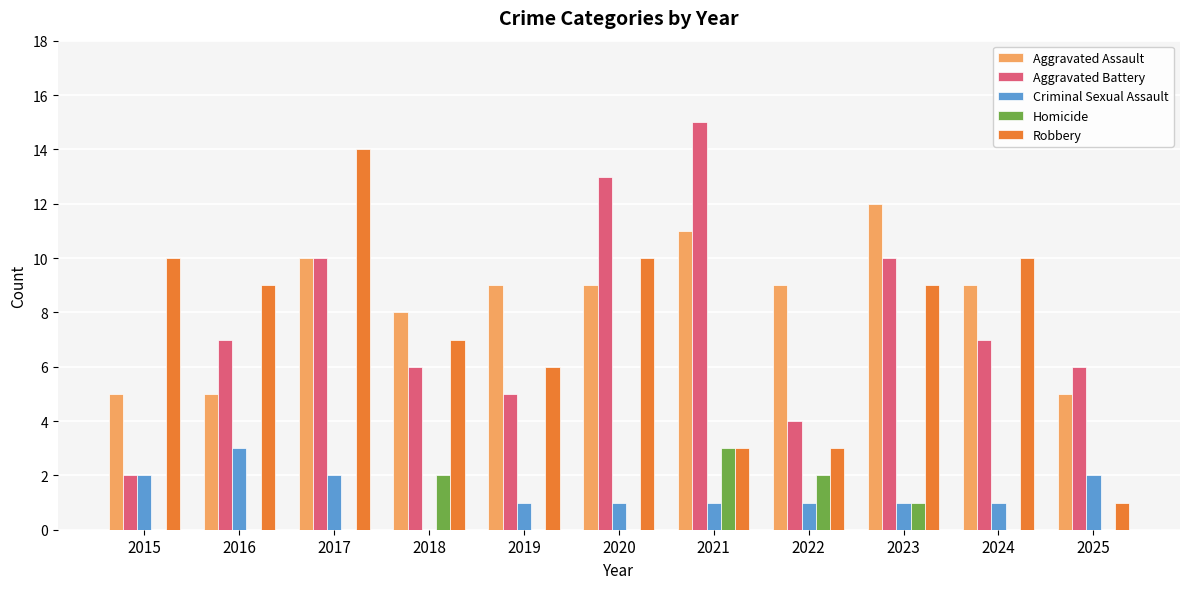

Between 2019 and 2025, which series saw the biggest shift?

Robbery